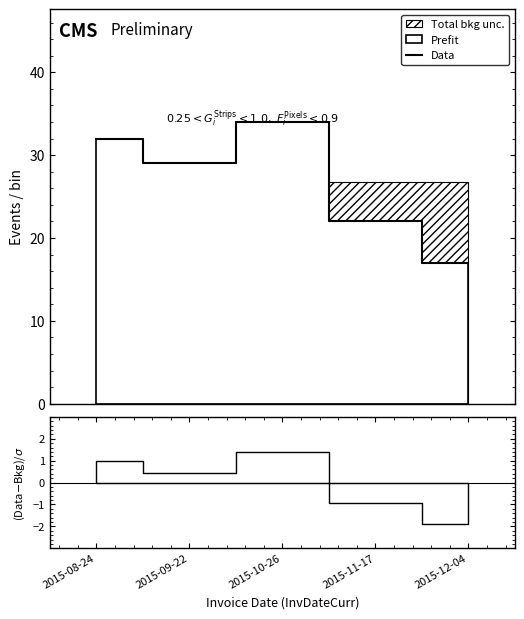

What is the average value?

27